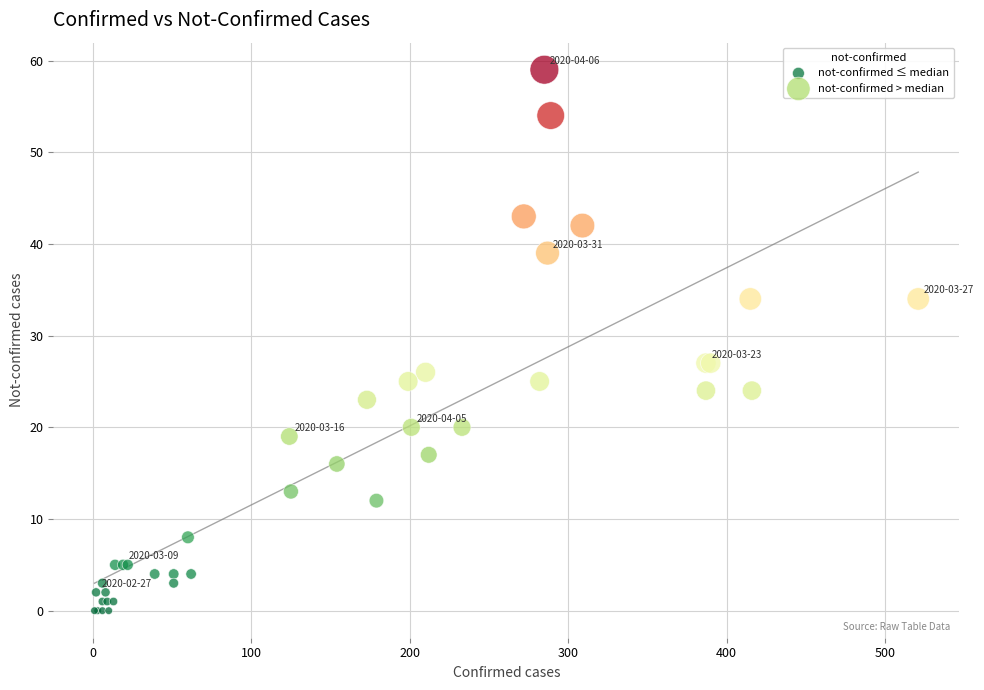

Which series contains the highest Y value?

not-confirmed > median